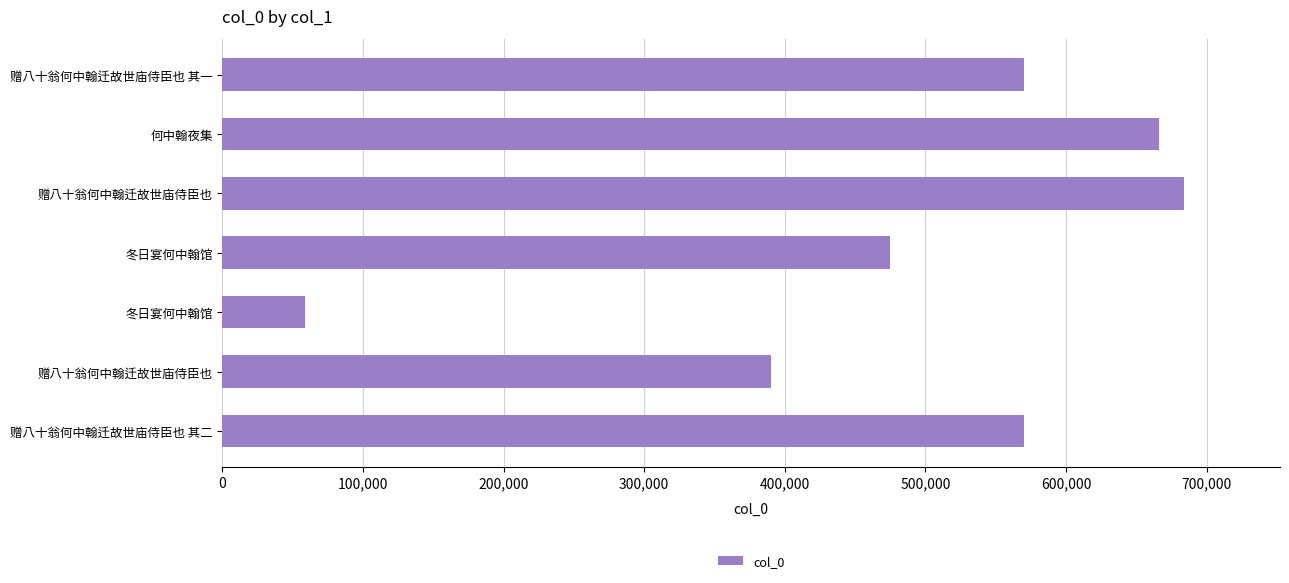

How many series are shown in this chart?

1